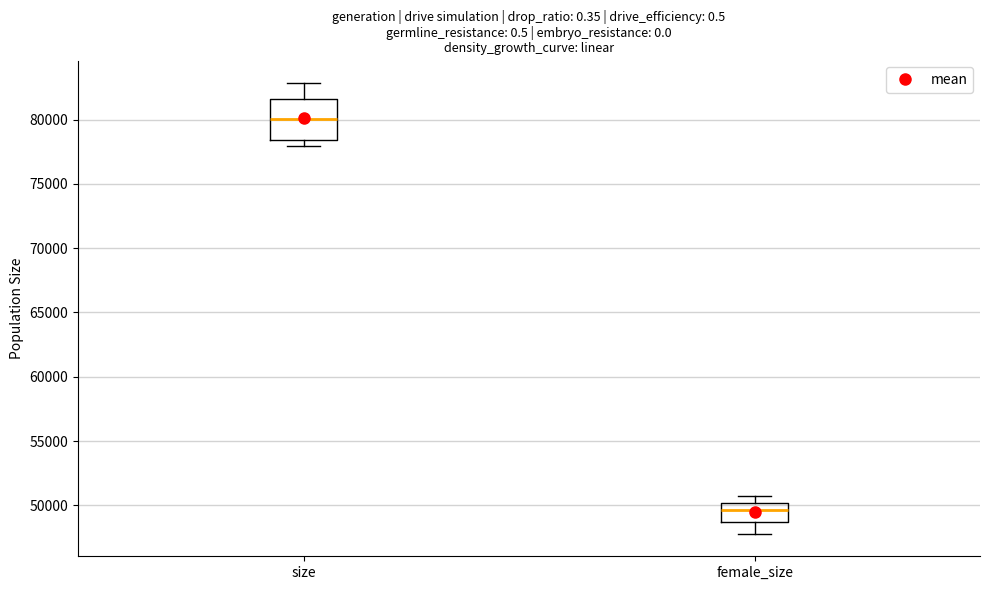

Which box is the tallest, from its lower edge to its upper edge?

size